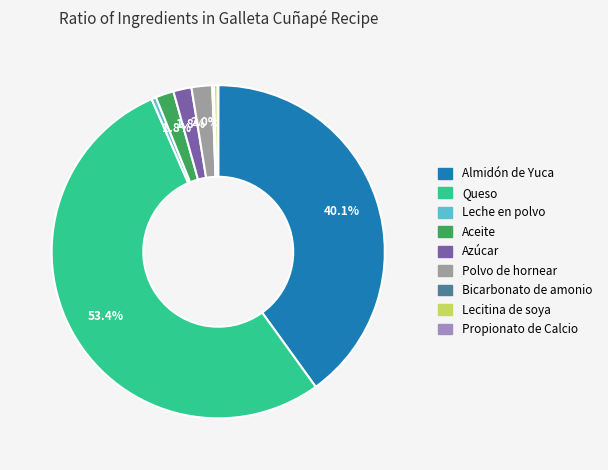

Count the number of slices in the pie.

9